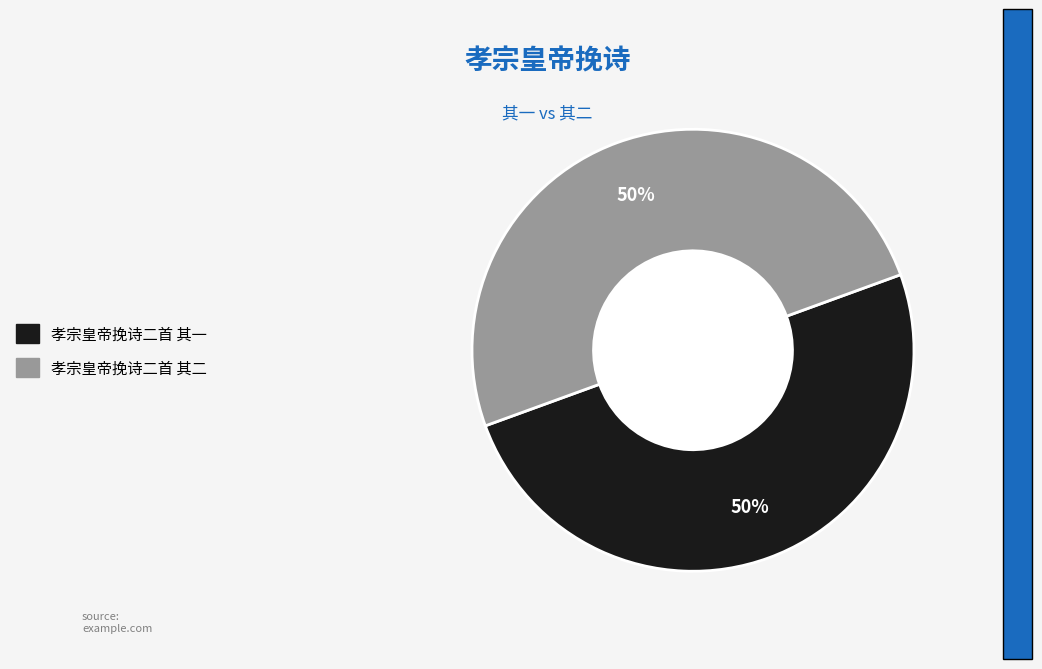

What percentage is the 孝宗皇帝挽诗二首 其二 slice, to the nearest percent?

50%